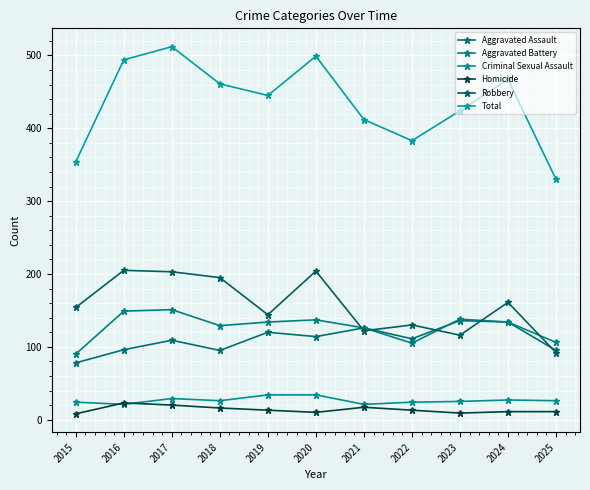

Is this an area chart (filled region under the line)?

No